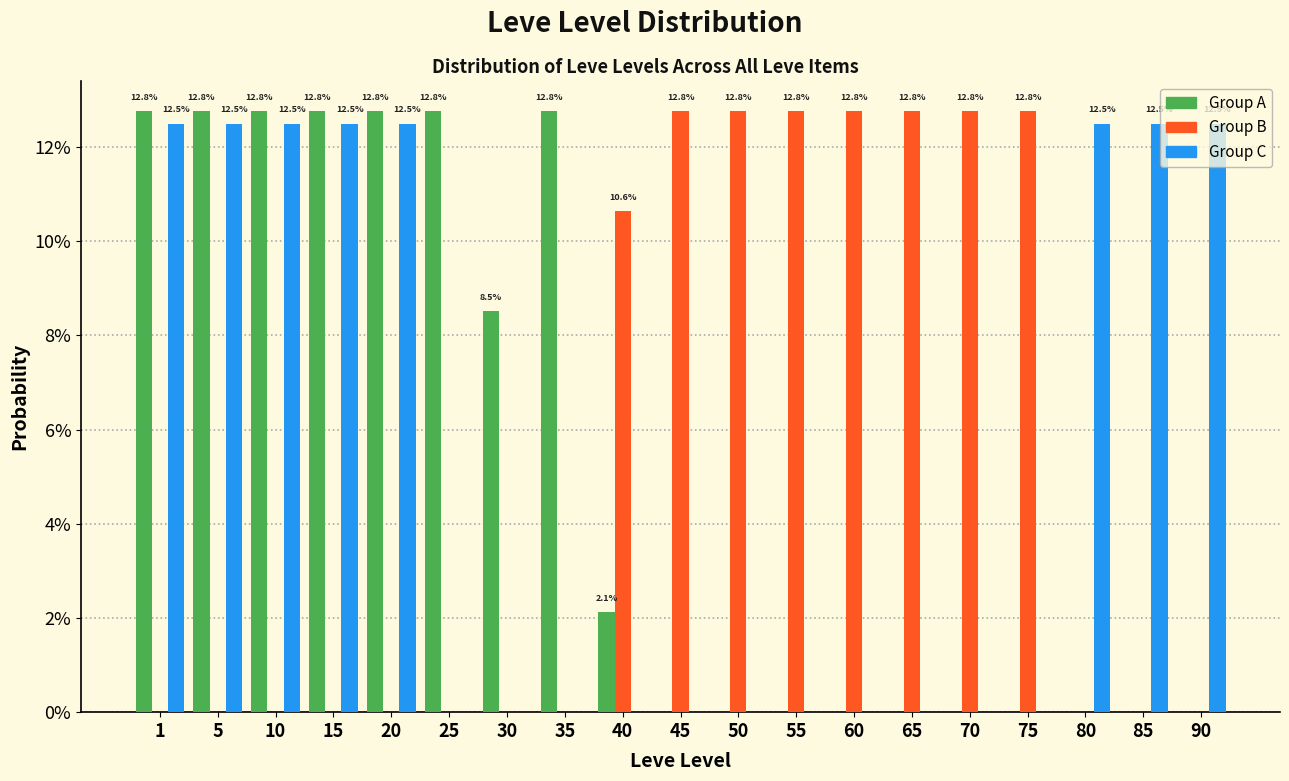

Are the bars horizontal?

No